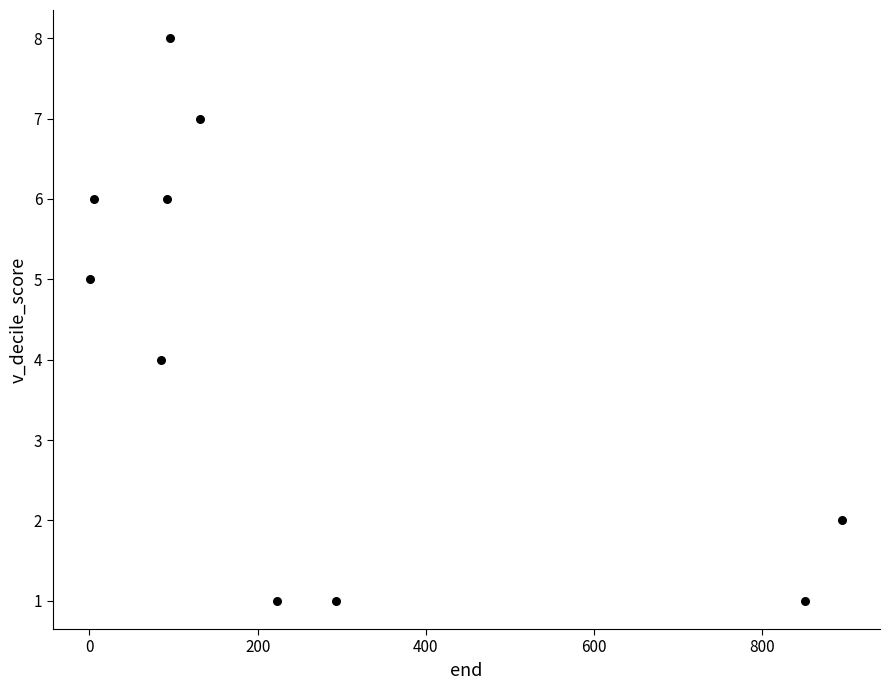

What is the range of Y values (max minus min)?

7